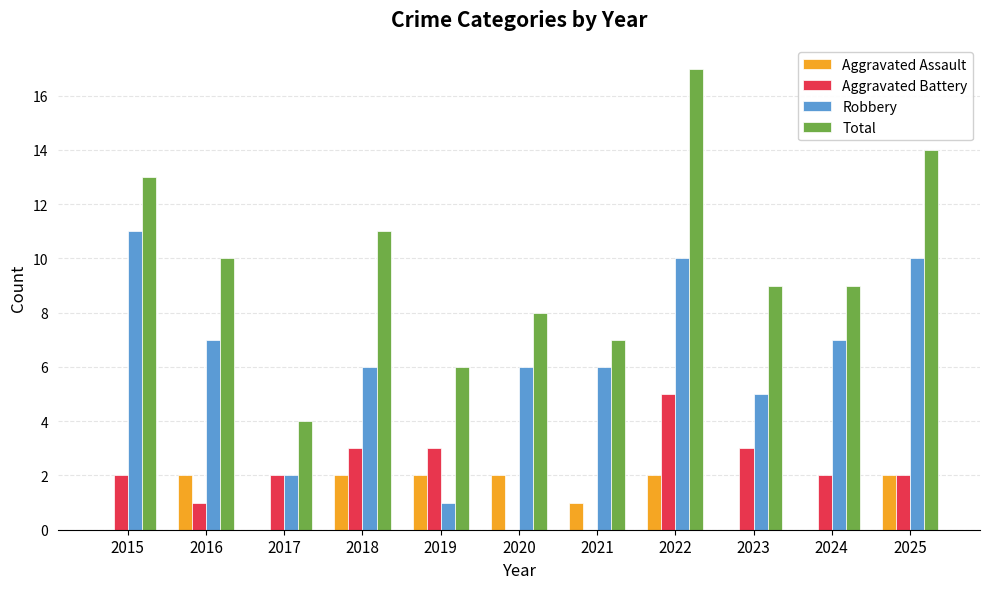

What is the sum of all Aggravated Battery values?

23